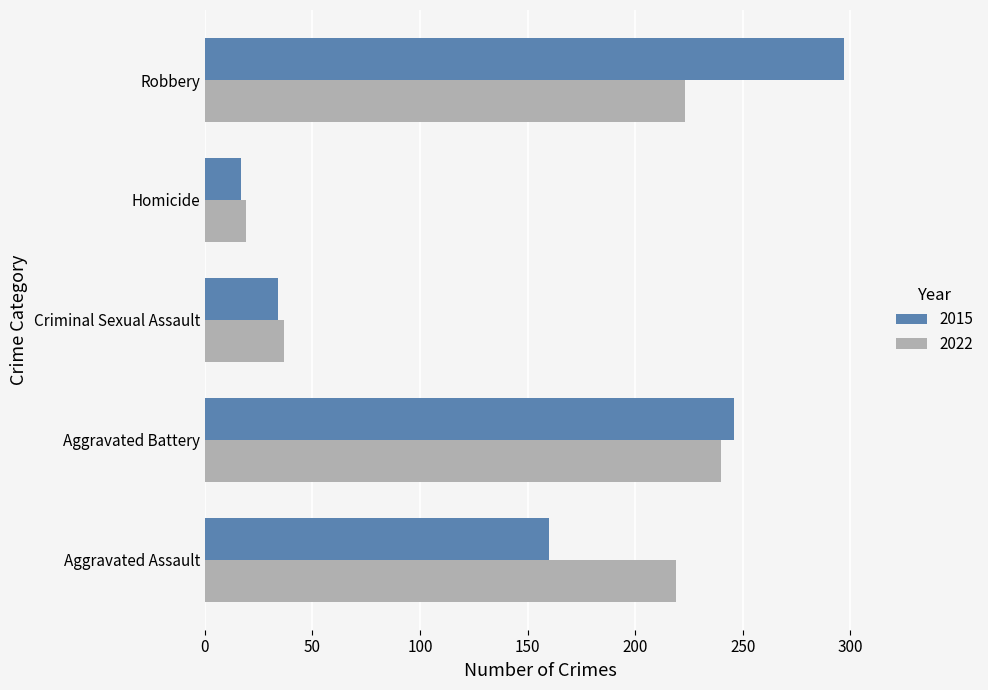

At Aggravated Assault, list the series in order from smallest to largest.

2015, 2022